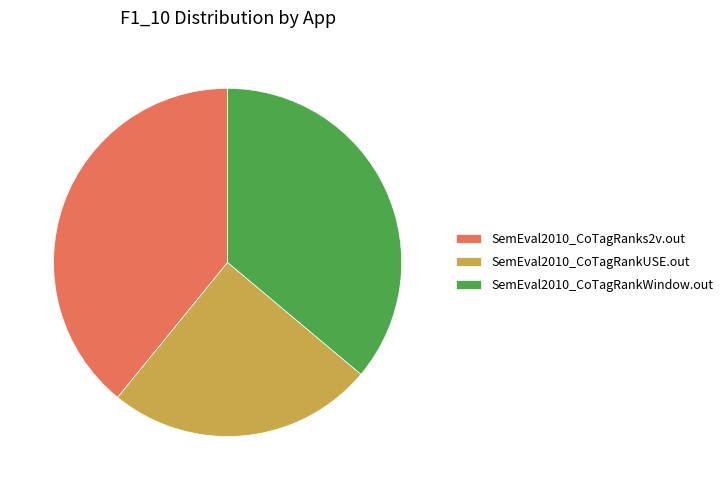

Which slice is the smallest?

SemEval2010_CoTagRankUSE.out